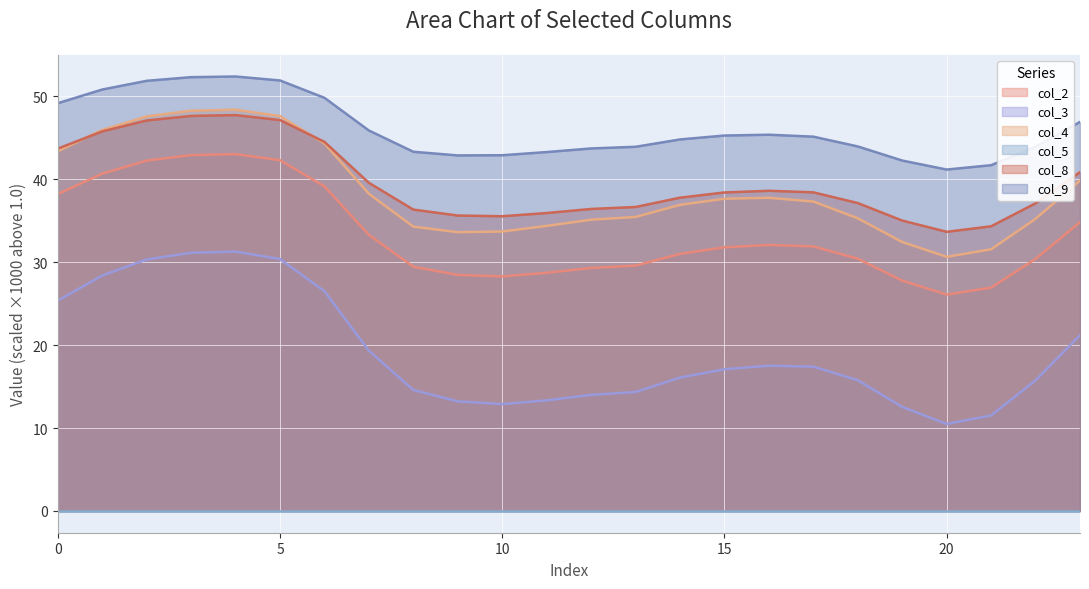

What is the total value across all series at 16?

171.3